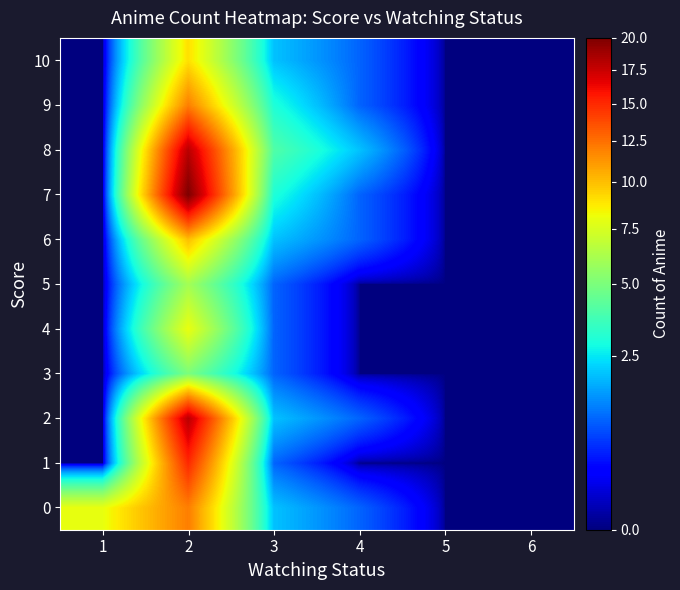

Reading right to left, what are all the values shown in this chart?

0: 6=0	5=0	4=1	3=2	2=12	1=8
1: 6=0	5=0	4=0	3=1	2=15	1=0
2: 6=0	5=0	4=1	3=2	2=18	1=0
3: 6=0	5=0	4=0	3=1	2=5	1=0
4: 6=0	5=0	4=0	3=1	2=8	1=0
5: 6=0	5=0	4=0	3=1	2=6	1=0
6: 6=0	5=0	4=1	3=2	2=10	1=0
7: 6=0	5=0	4=1	3=3	2=20	1=0
8: 6=0	5=0	4=2	3=4	2=18	1=0
9: 6=0	5=0	4=1	3=3	2=12	1=0
10: 6=0	5=0	4=1	3=2	2=9	1=0